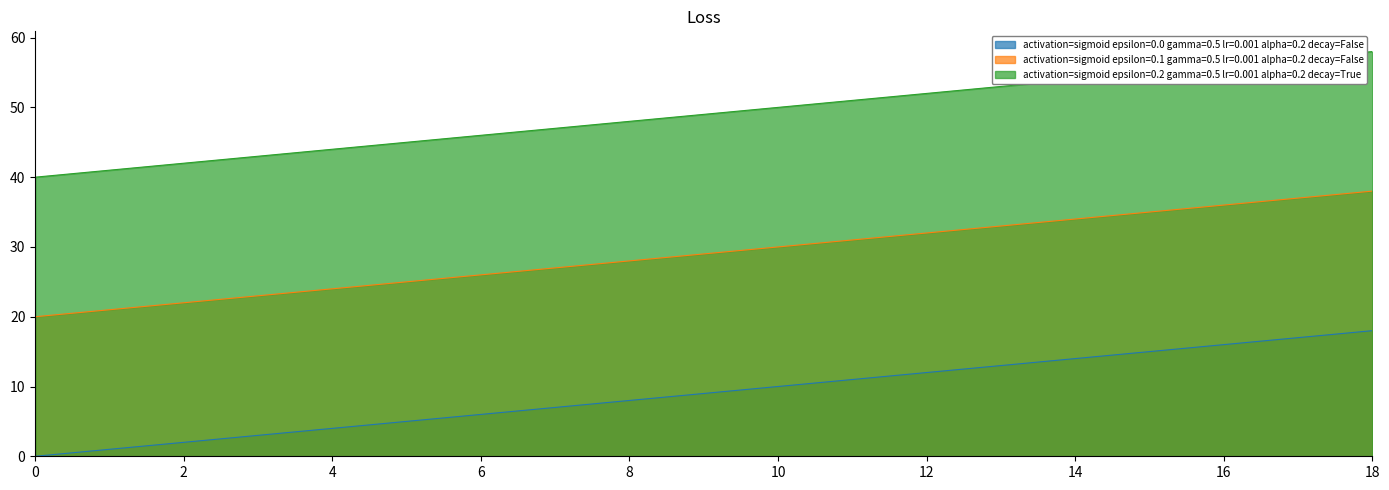

What is the maximum value shown in the chart?

58